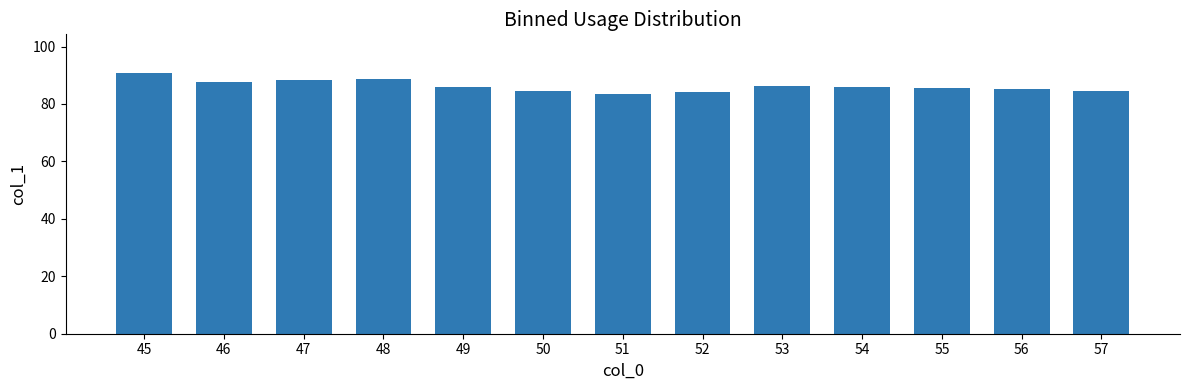

Which has a higher value, 48 or 51?

48